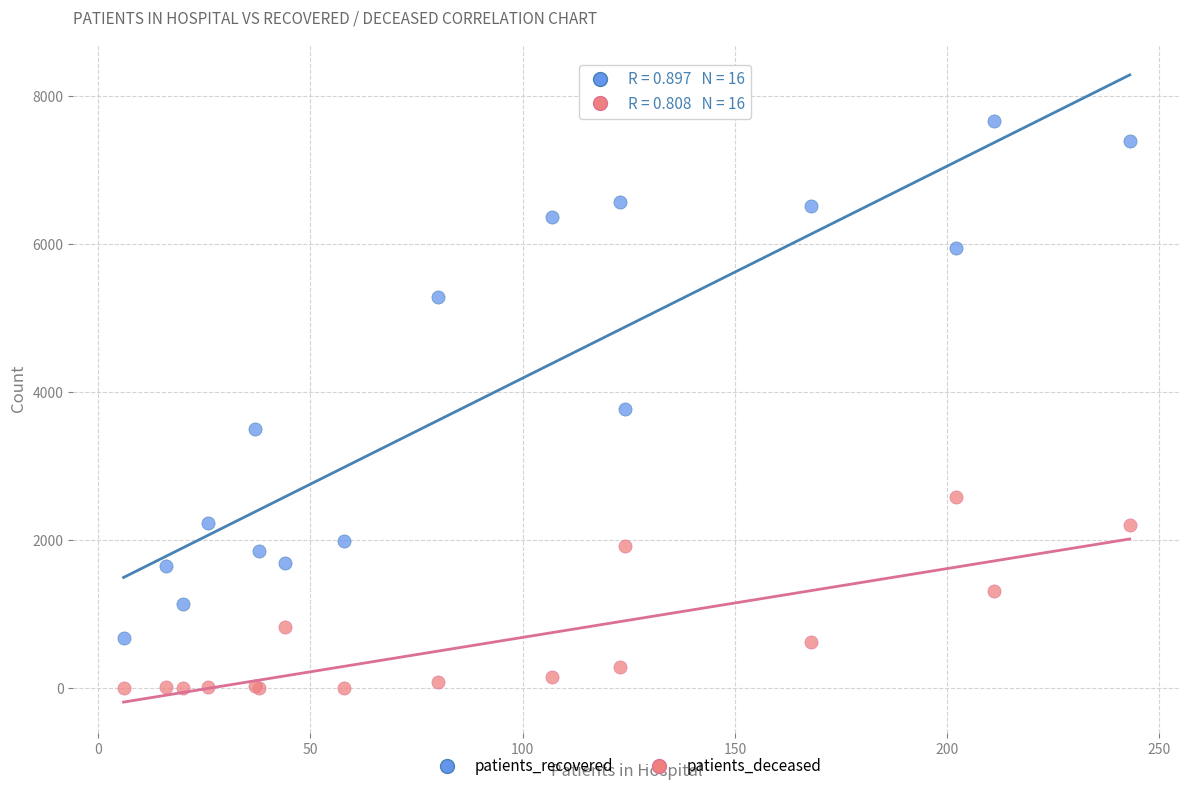

Which series has the widest spread of Y values?

patients_recovered